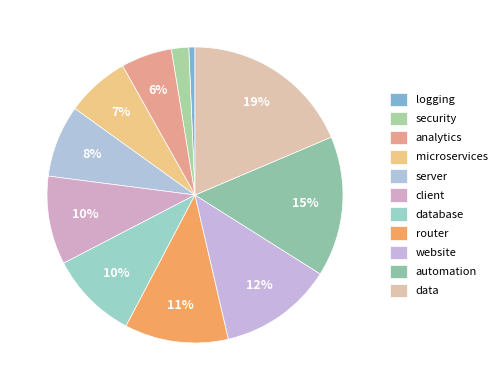

Is there any slice that represents more than half of the pie?

No